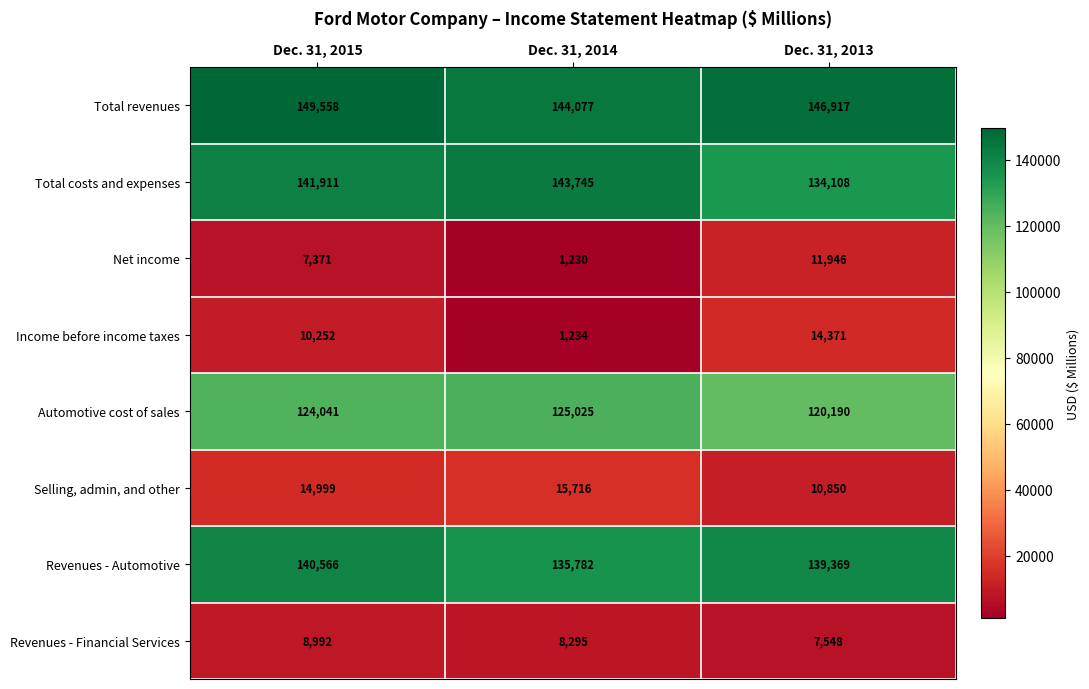

Which label corresponds to the largest value in the chart?

Dec. 31, 2015